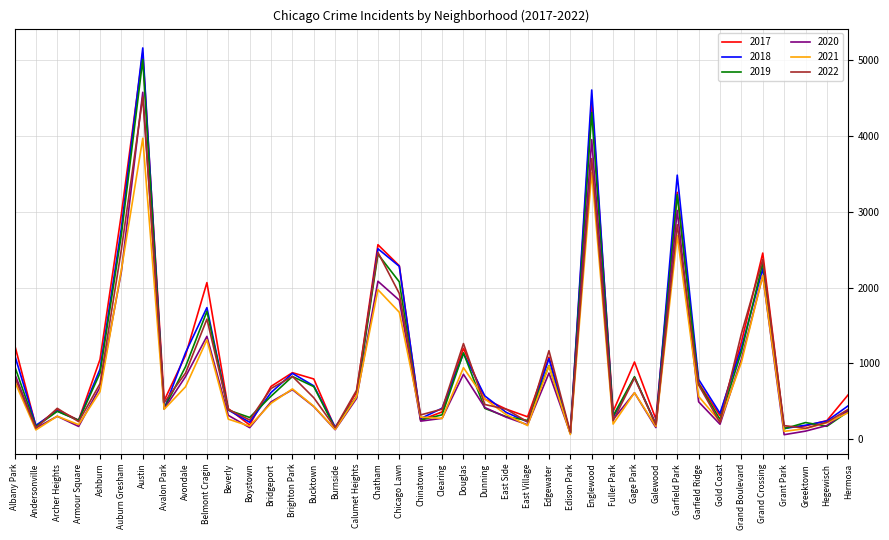

What is the difference between the highest and lowest values at Avondale?

450